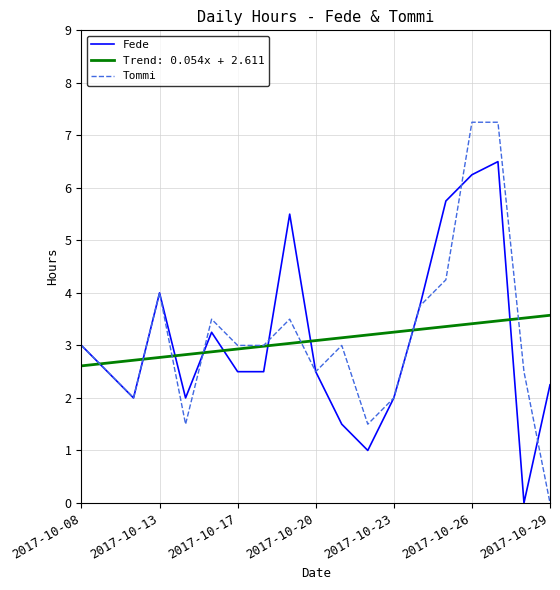

Rank the series by their maximum value, from highest to lowest.

Tommi, Fede, Trend: 0.054x + 2.611